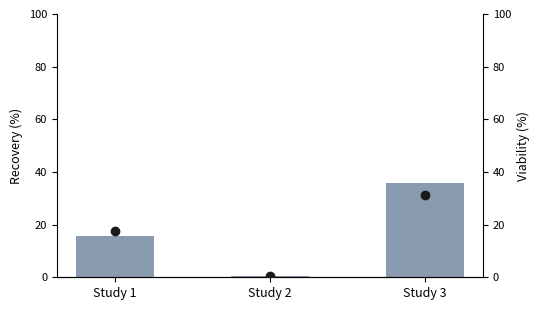

Rank the categories by value from lowest to highest.

Study 2, Study 1, Study 3